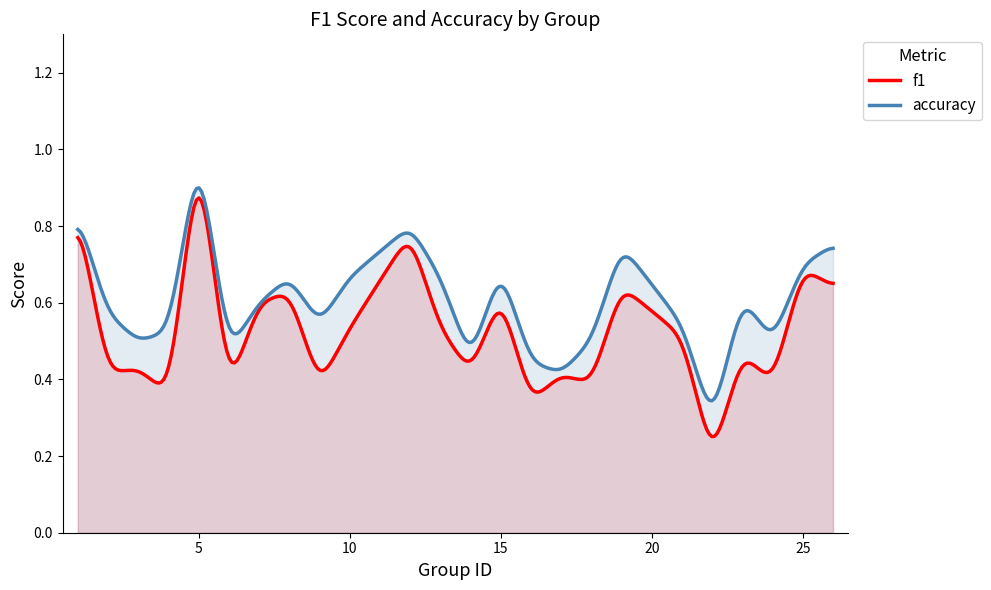

How many interior local valleys does the f1 series have?

9